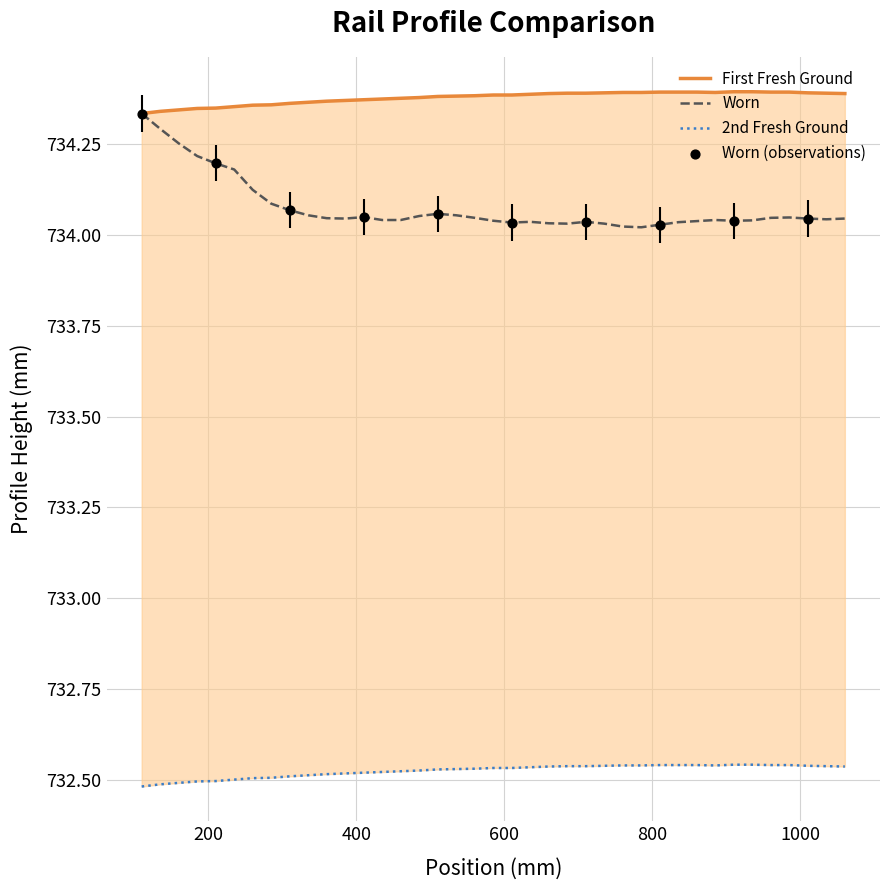

What are all the series names shown in the legend?

First Fresh Ground, Worn, 2nd Fresh Ground